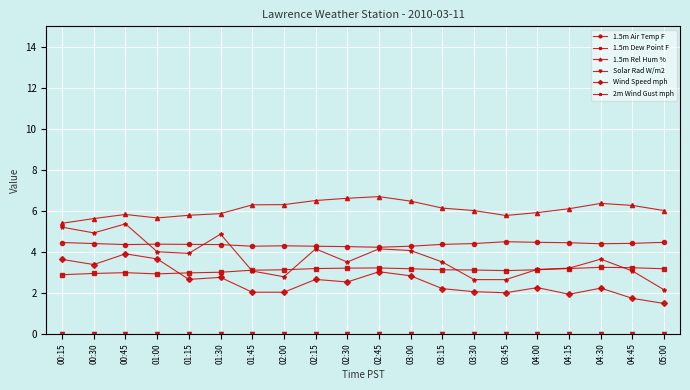

Is it true that 2m Wind Gust mph equals 7.1 at 03:00?

False